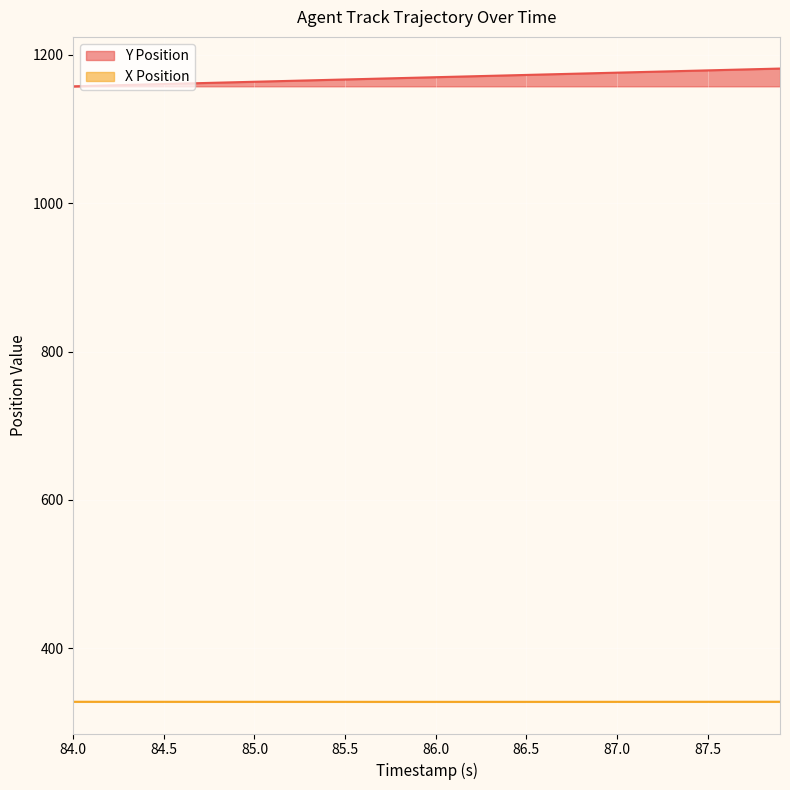

What is the highest value of the X Position series?

328.0